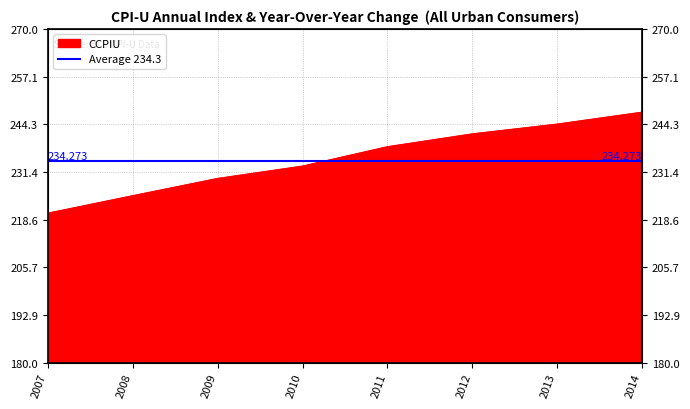

What is the greatest value displayed?

247.5